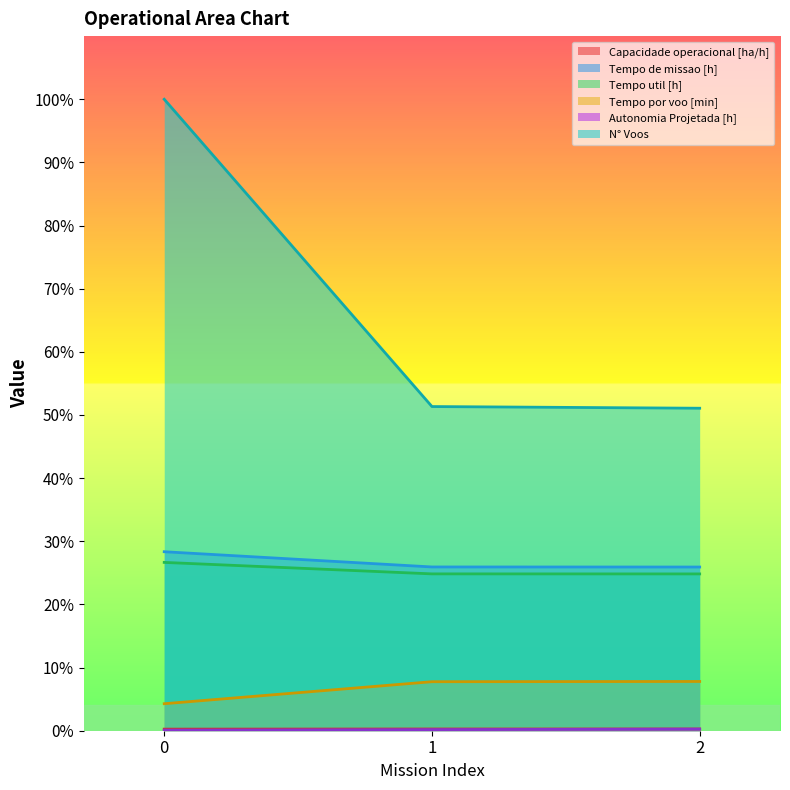

Which series changed the most between 0 and 2?

N° Voos